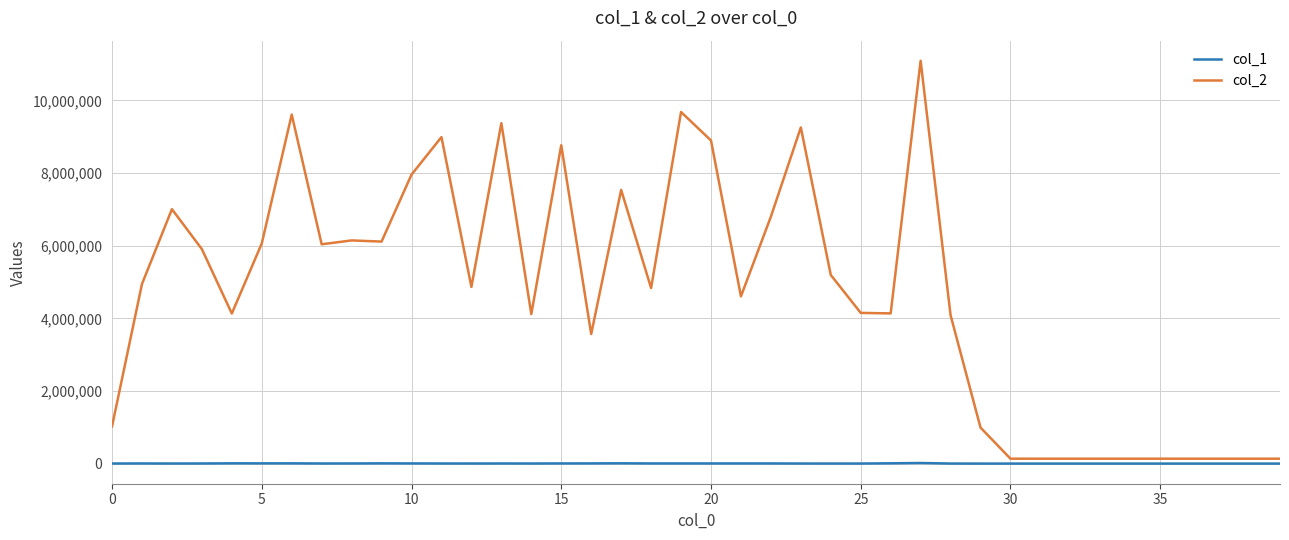

Rank the series by their maximum value, from lowest to highest.

col_1, col_2